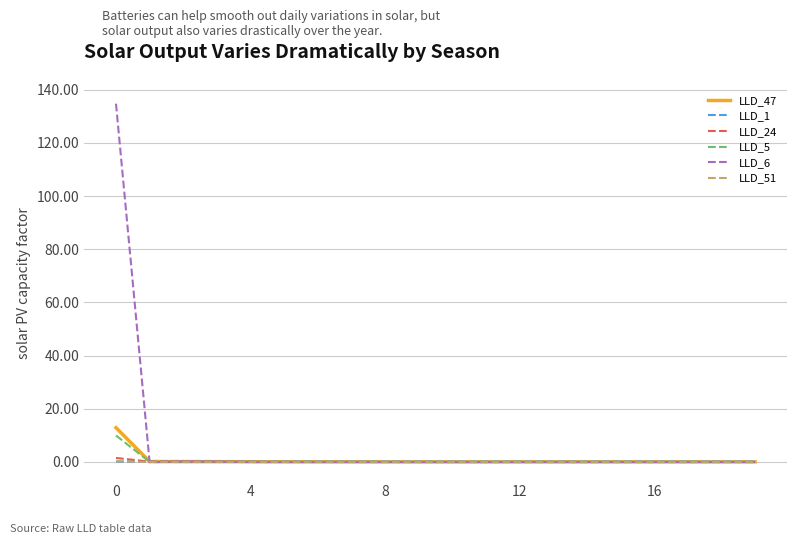

Which series has the largest range (max minus min)?

LLD_6